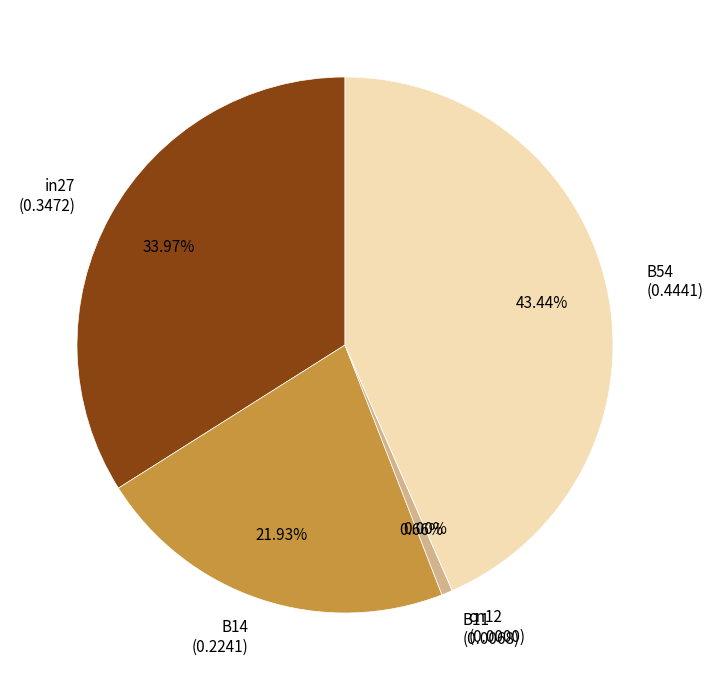

Is it true that in27 is 34% of the pie?

True